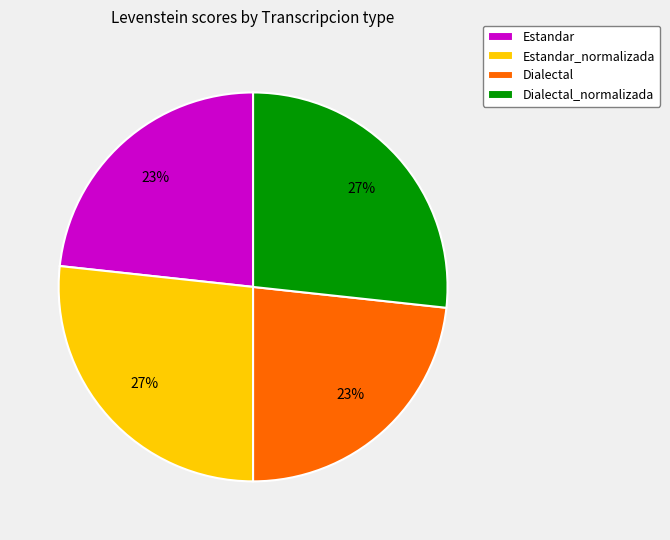

How many slices are in this pie chart?

4